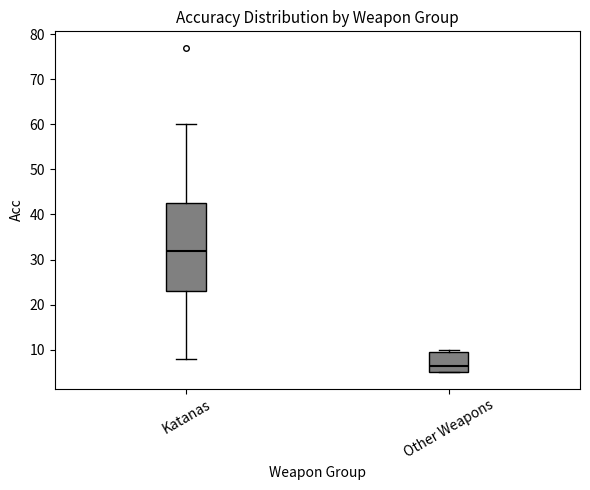

Reading left to right, transcribe this box plot: for each box, give where its median line is, the range the box spans, and where its two whiskers end, as read against the y-axis. The values are not printed on the chart, so give them approximately, as read against the axis.

Katanas: median 32, box 23 to 43, whiskers 8 to 60
Other Weapons: median 7, box 5 to 10, whiskers 5 to 10 (just above the box's upper edge)